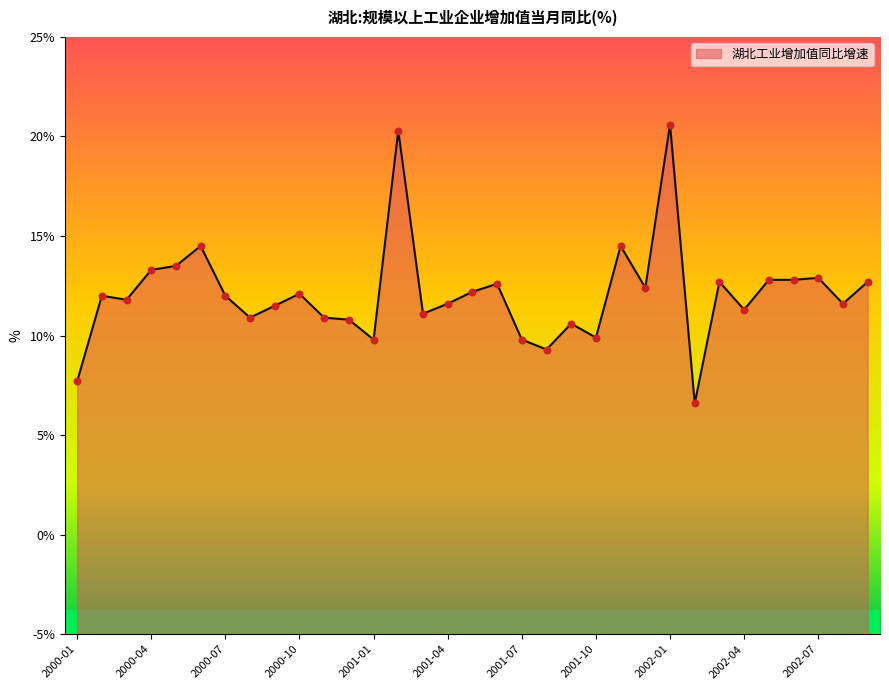

What is the change in value from 2000-10 to 2001-09?

-1.5